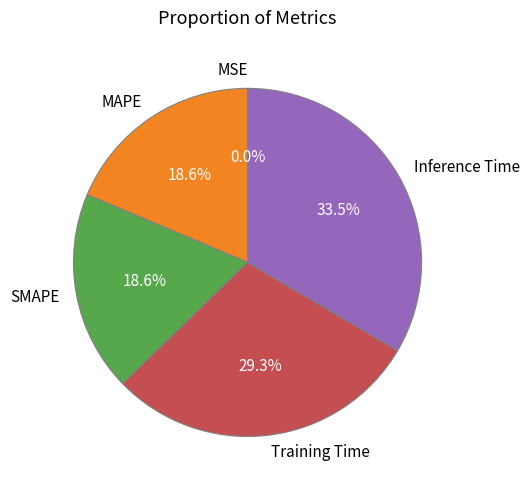

Which category has the biggest portion of the pie?

Inference Time